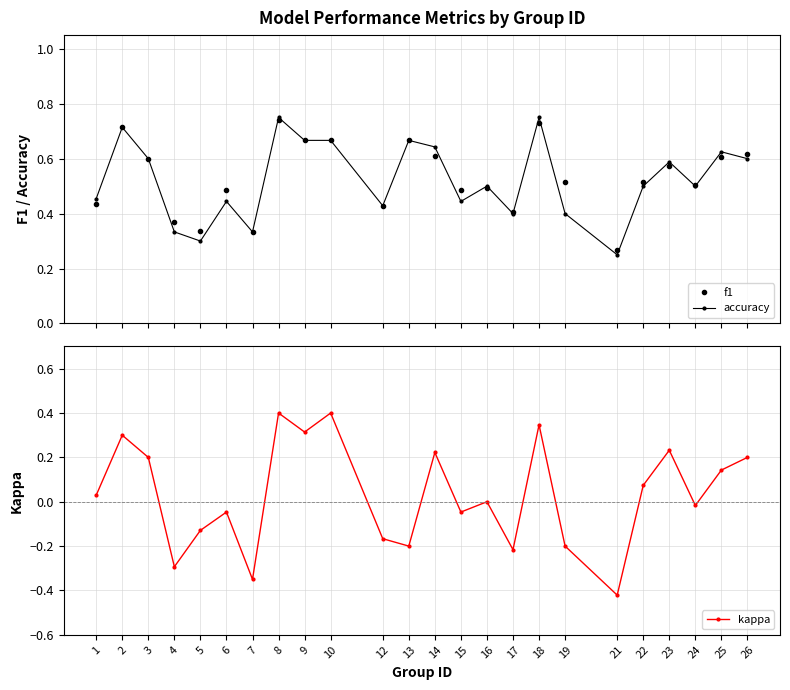

The value of f1 at 21 is 0.5. True or false?

False